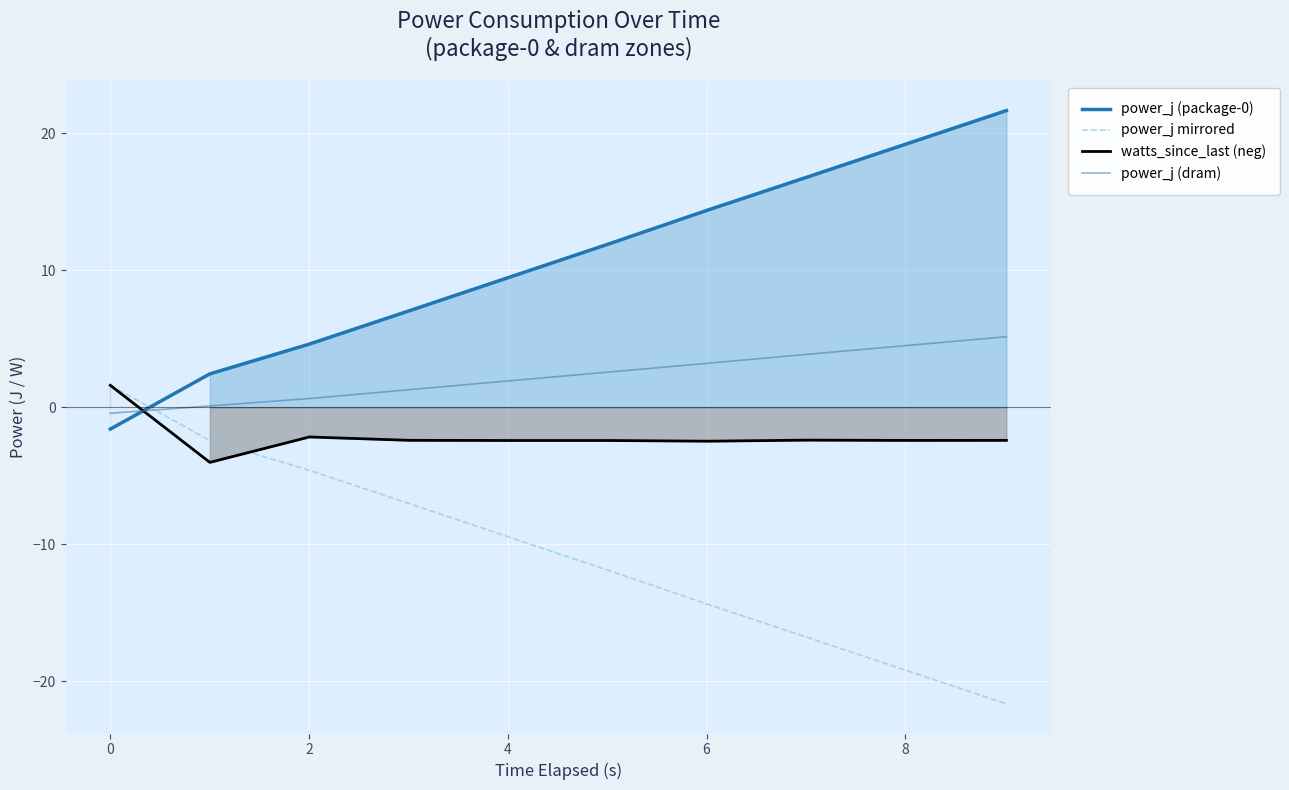

What are all the series names shown in the legend?

power_j (package-0), power_j mirrored, watts_since_last (neg), power_j (dram)